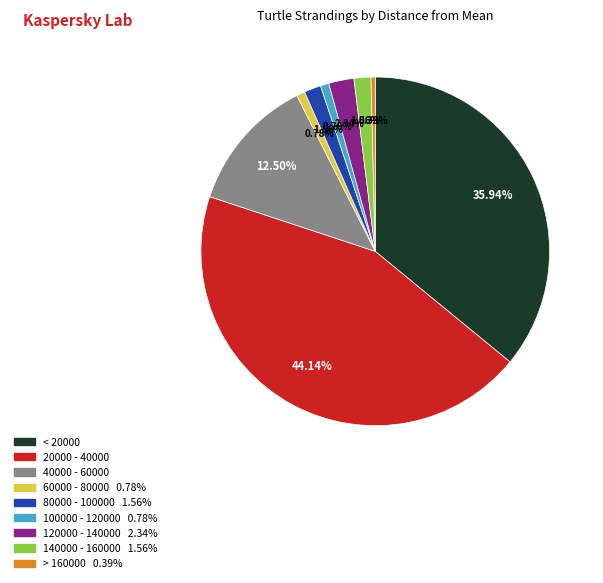

To the nearest percent, what percentage of the pie is 140000 - 160000?

2%